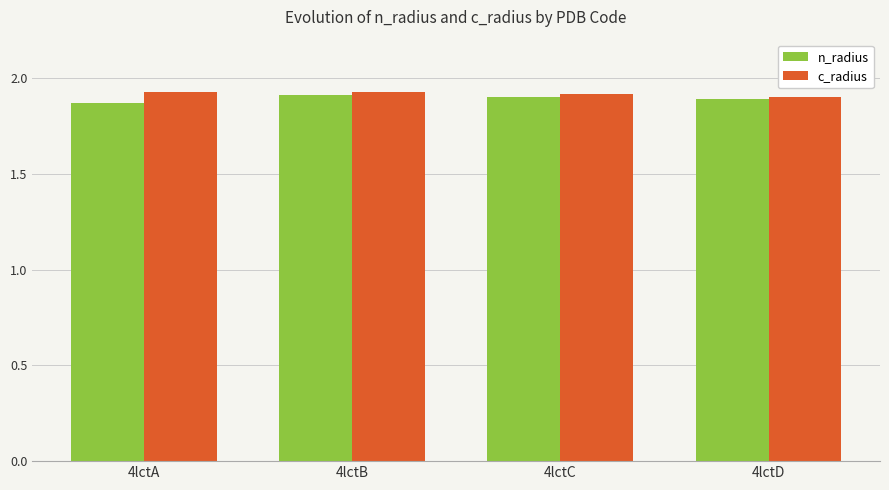

Is it true that c_radius equals 1.9 at 4lctD?

True